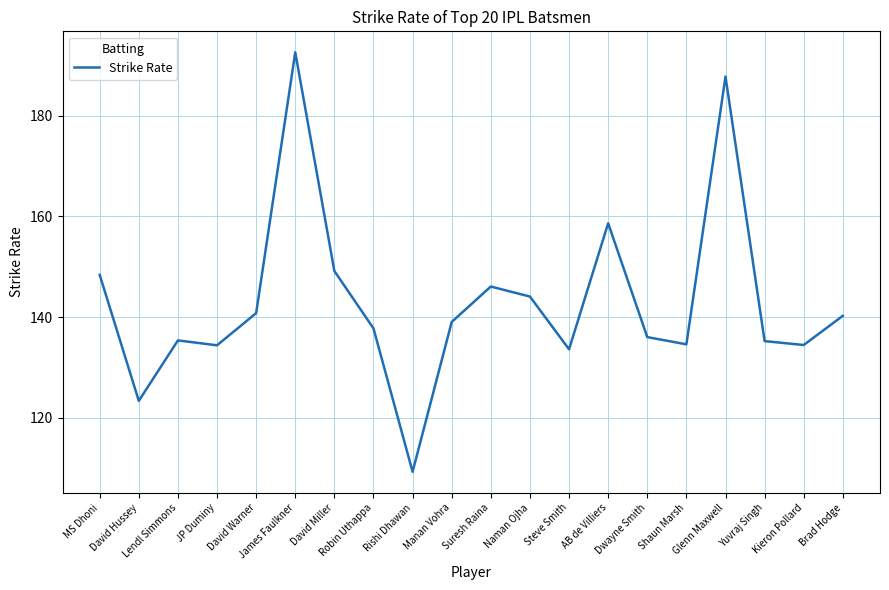

The value at Robin Uthappa is 137.8. True or false?

True